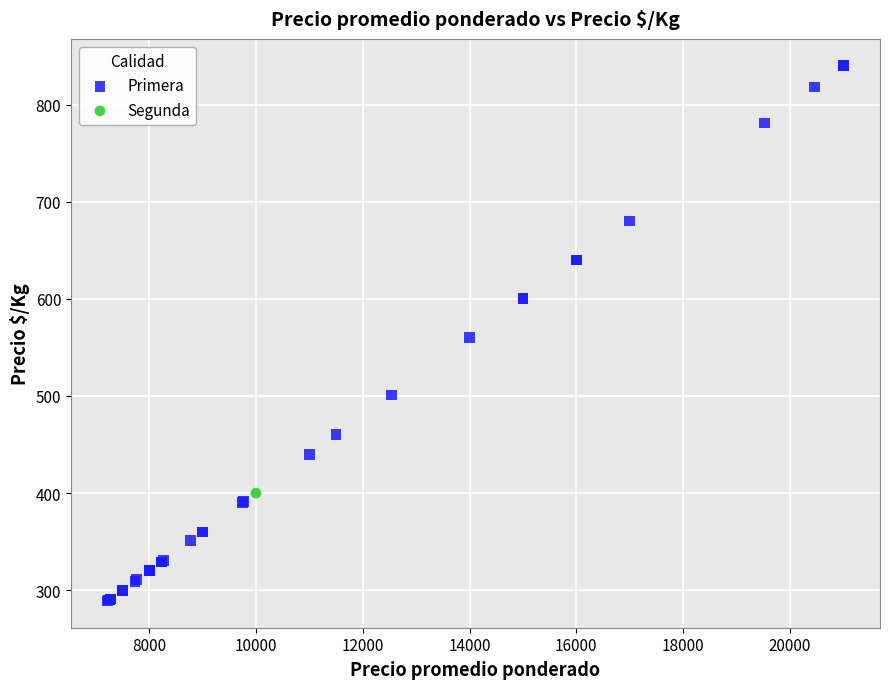

What are all the series names shown in the legend?

Primera, Segunda